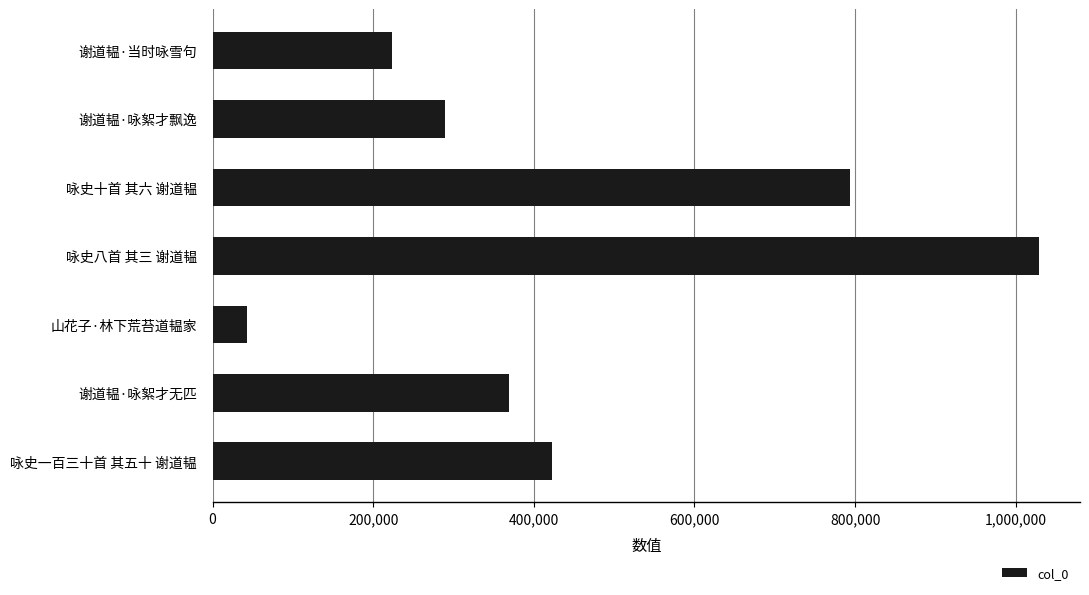

What is the sum of the values at 咏史十首 其六 谢道韫 and 谢道韫·当时咏雪句?

1016483